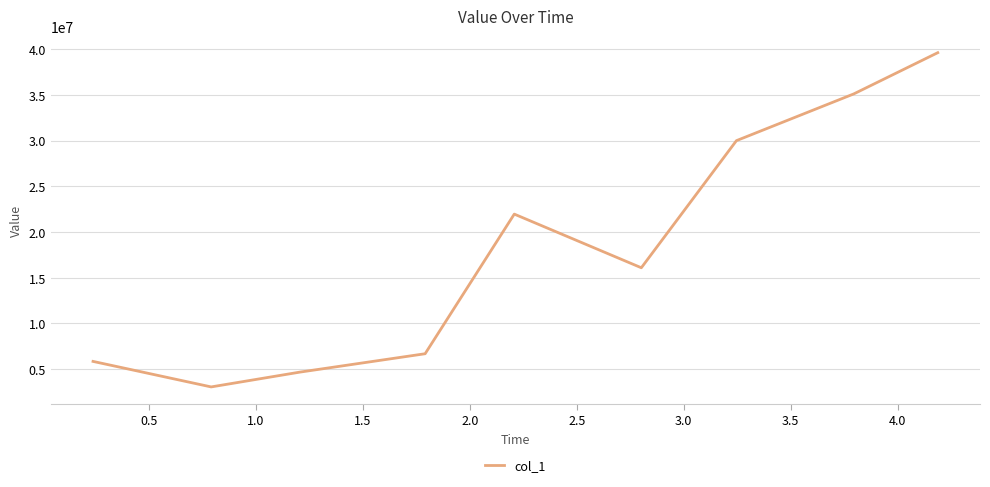

What is the smallest value displayed?

3046474.4